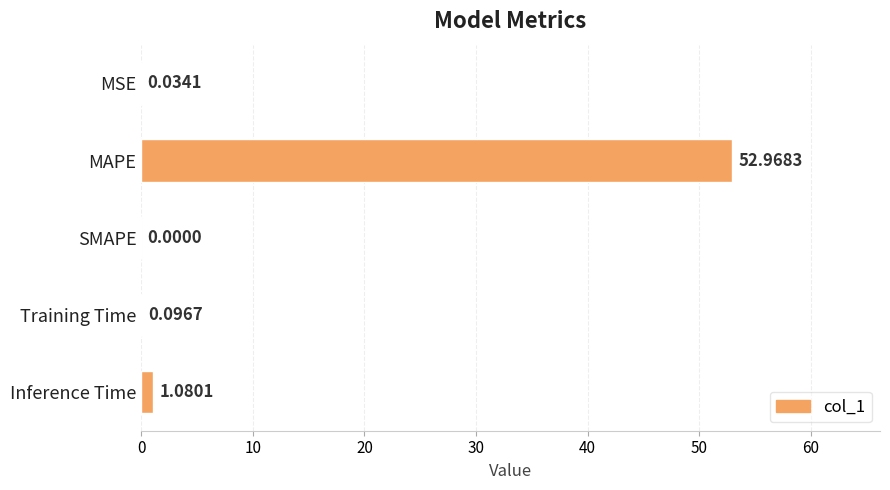

Where is the data nearest to the value 26?

Inference Time